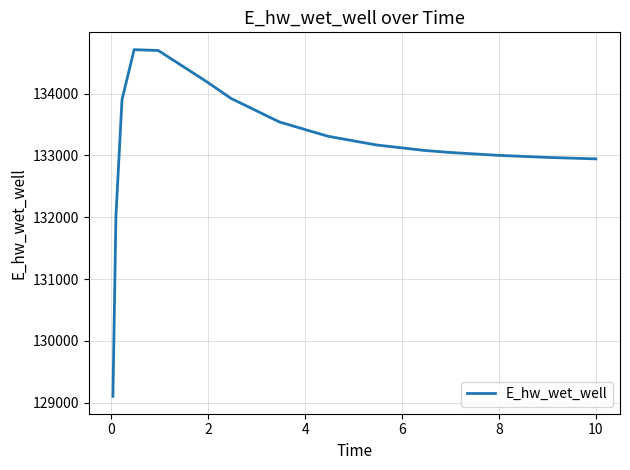

What is the difference between the maximum and minimum values?

5610.3